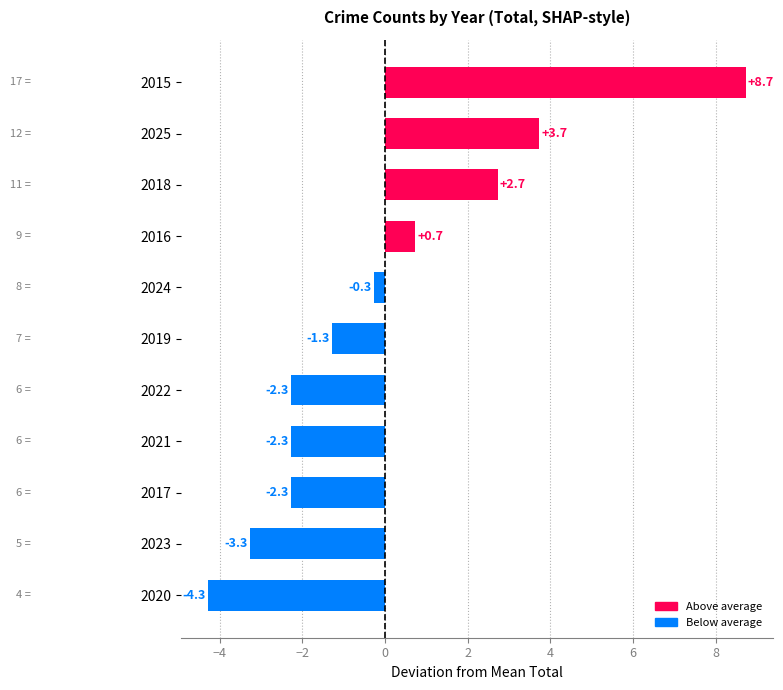

What value does the data have at 2017?

-2.3